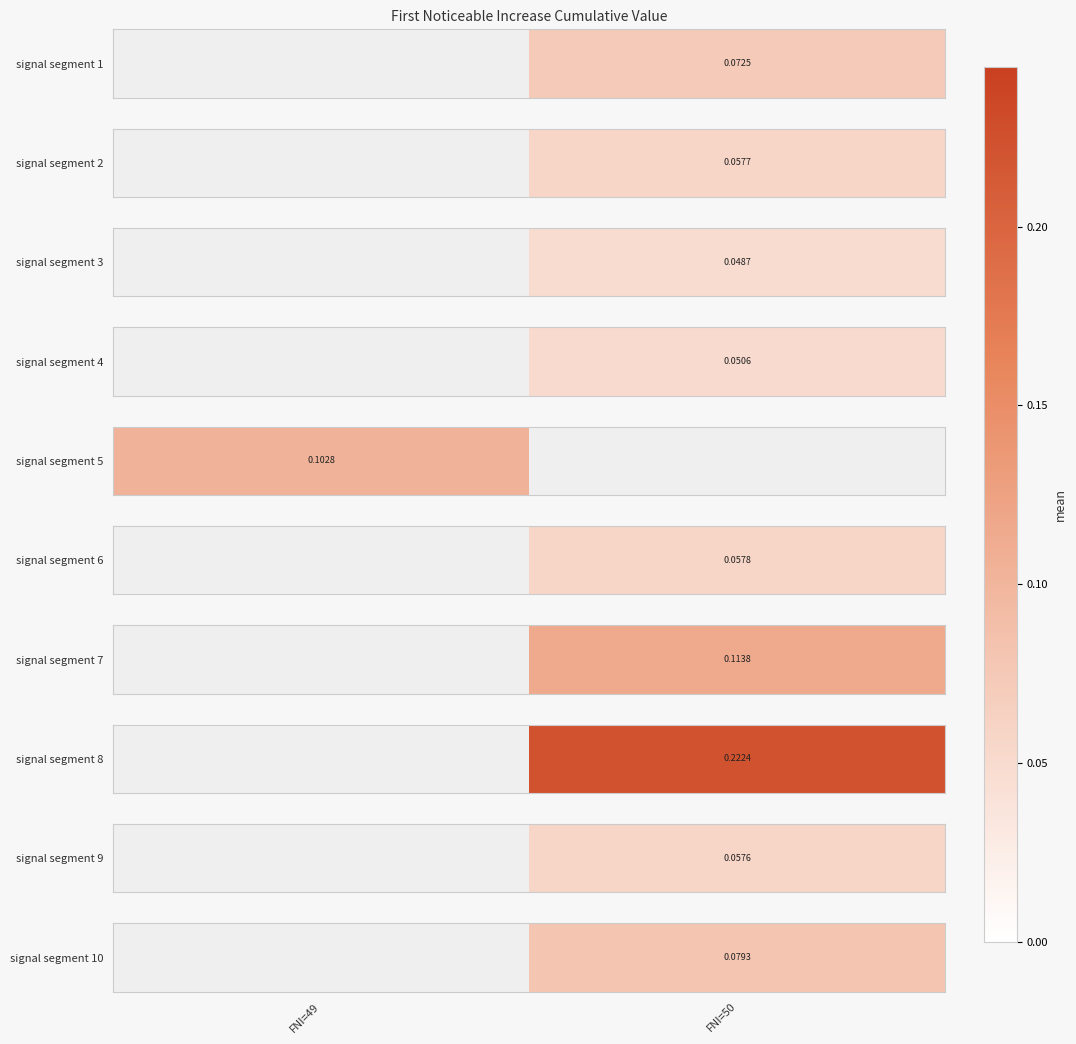

List the labels in order of value, largest first.

FNI=49, FNI=50